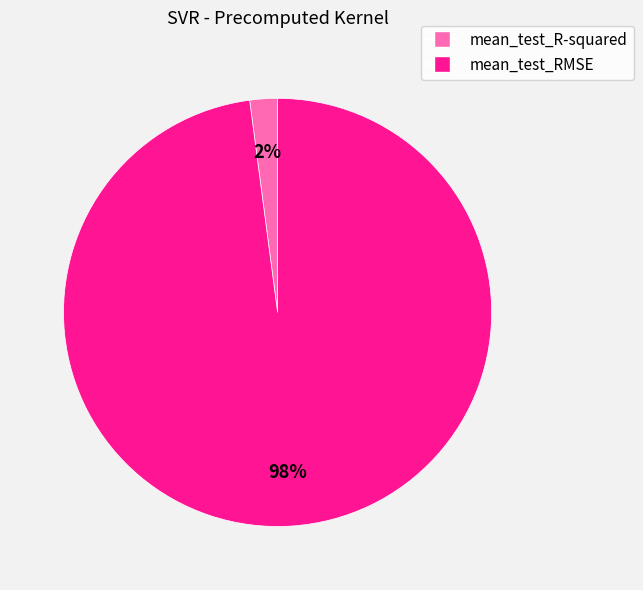

Is the sum of mean_test_RMSE and mean_test_R-squared greater than half?

Yes